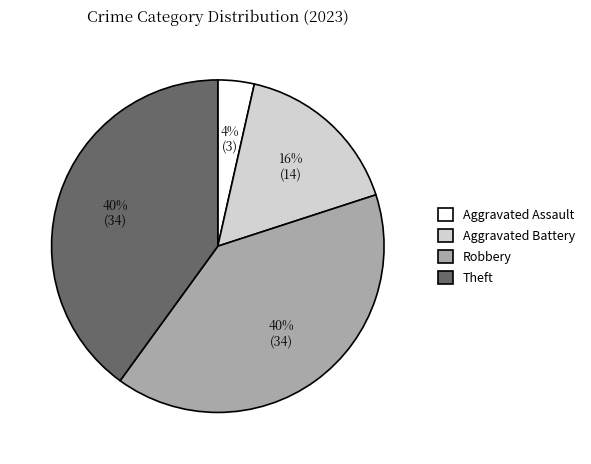

How many slices are in this pie chart?

4